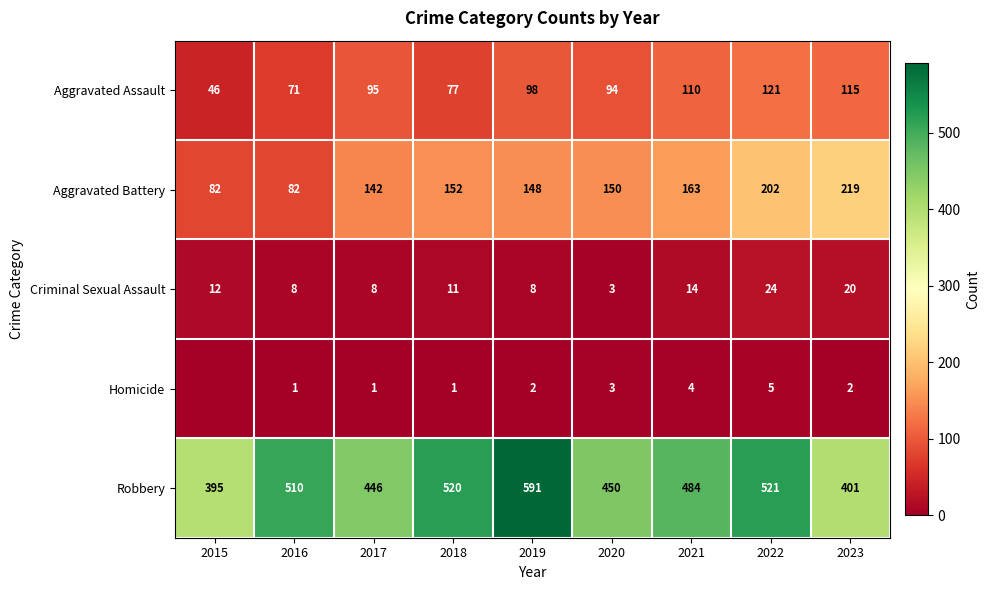

At which label is Criminal Sexual Assault closest to 13?

2015